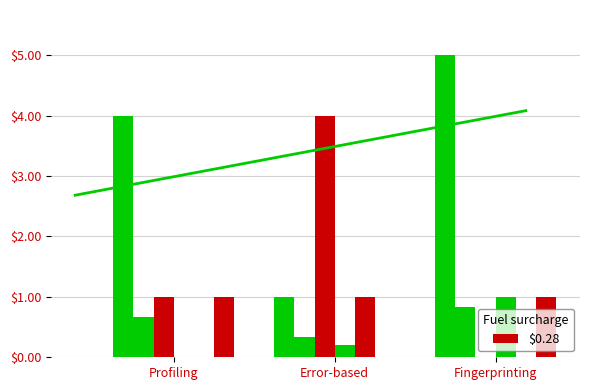

Count the number of categories in the chart.

3